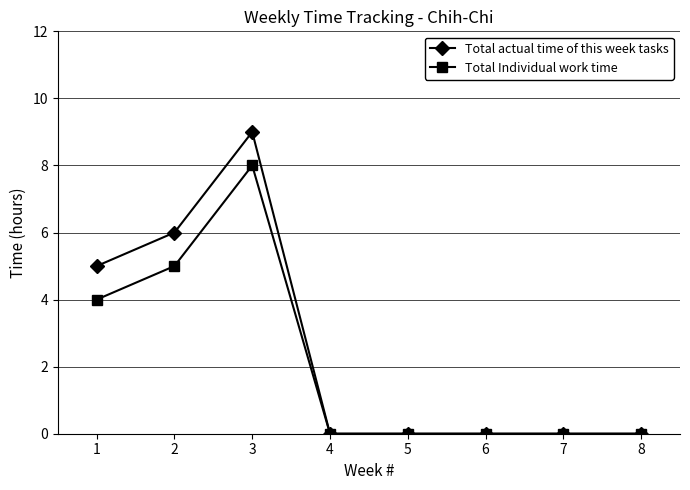

What is the sum of all Total Individual work time values?

17